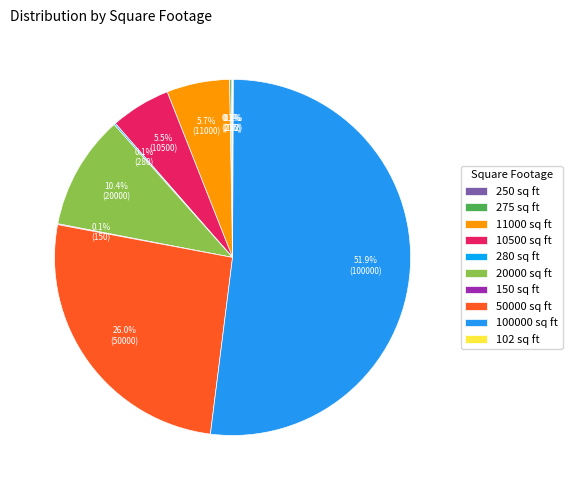

The 150 sq ft slice represents 0% of the pie. True or false?

True